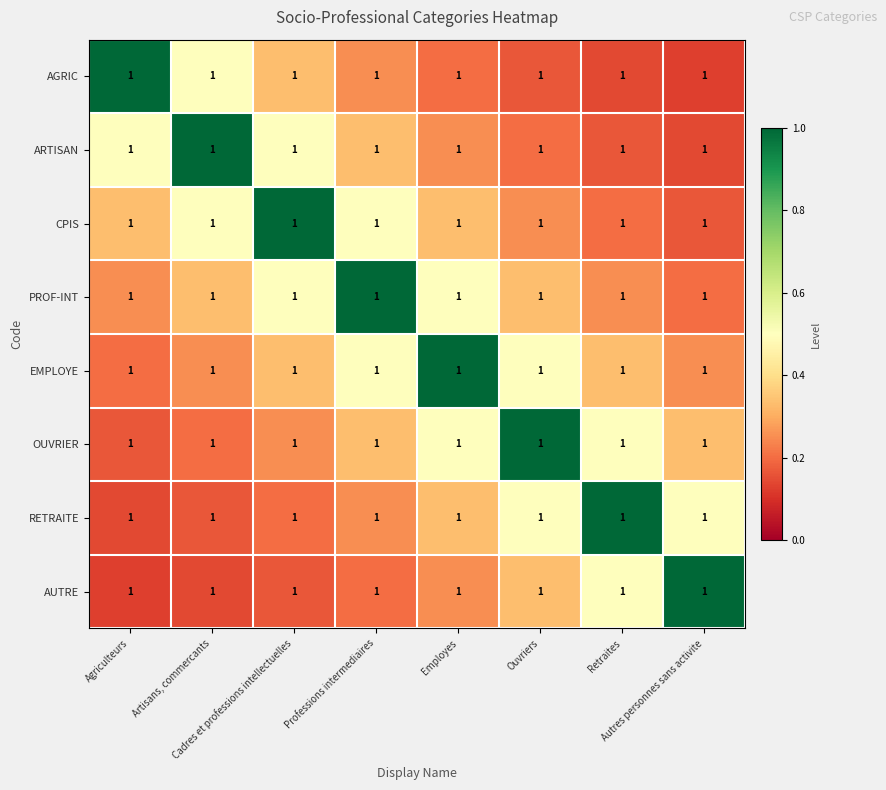

The PROF-INT series shows 0.1 at Retraites. True or false?

False